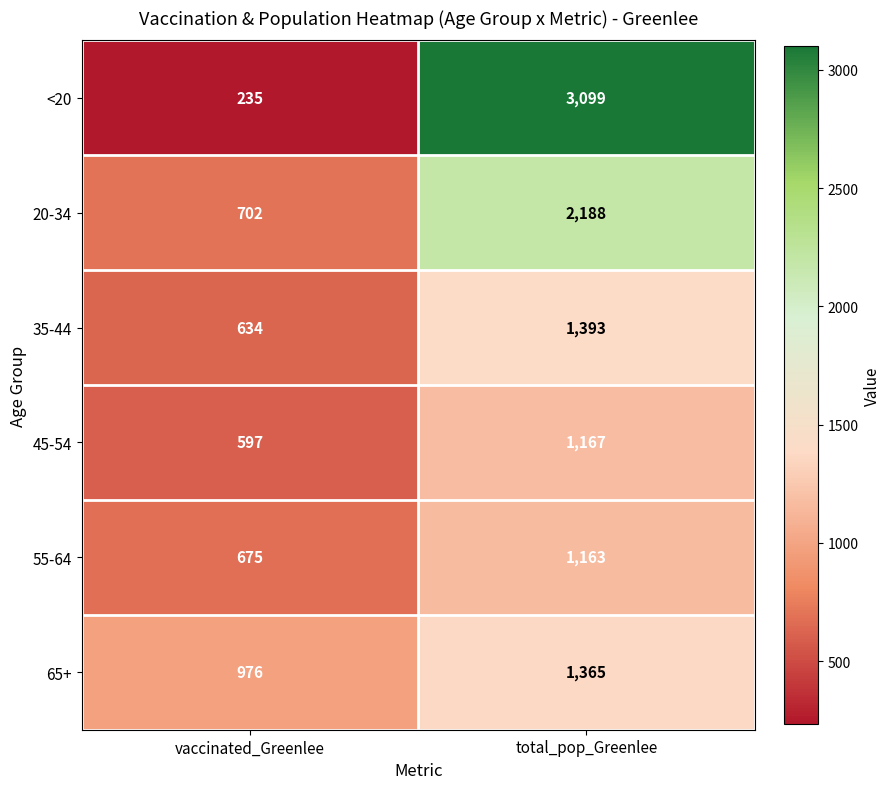

At which category is the sum across all series the highest?

total_pop_Greenlee